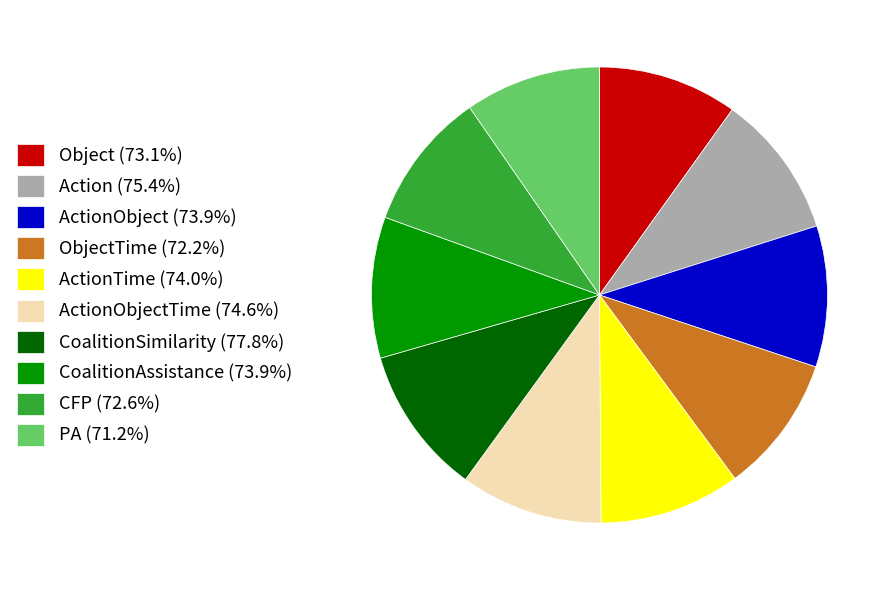

Does Object (73.1%) represent more than half of the total?

No